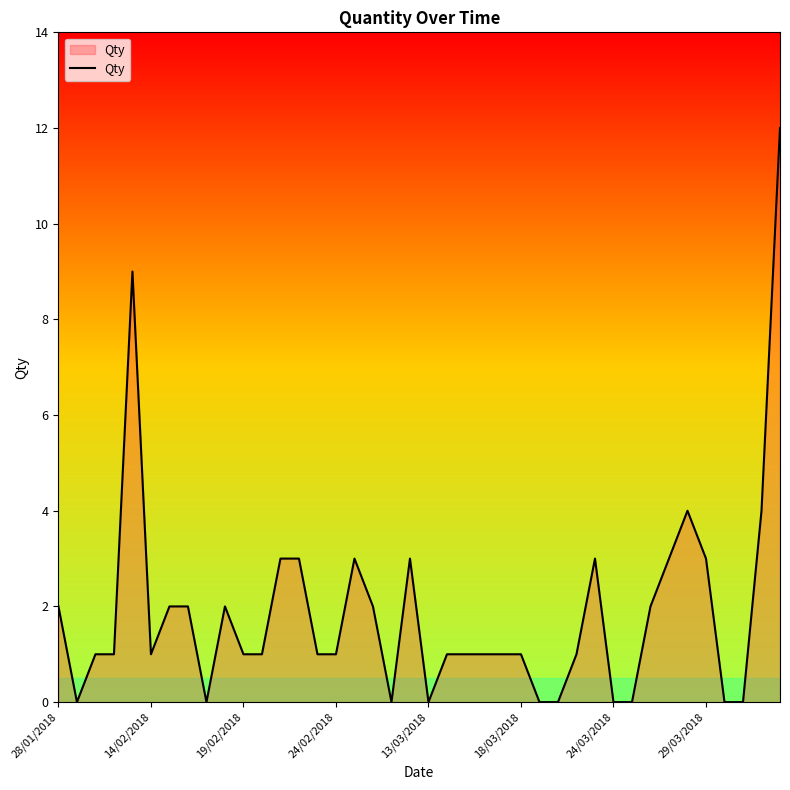

What is the greatest value displayed?

12